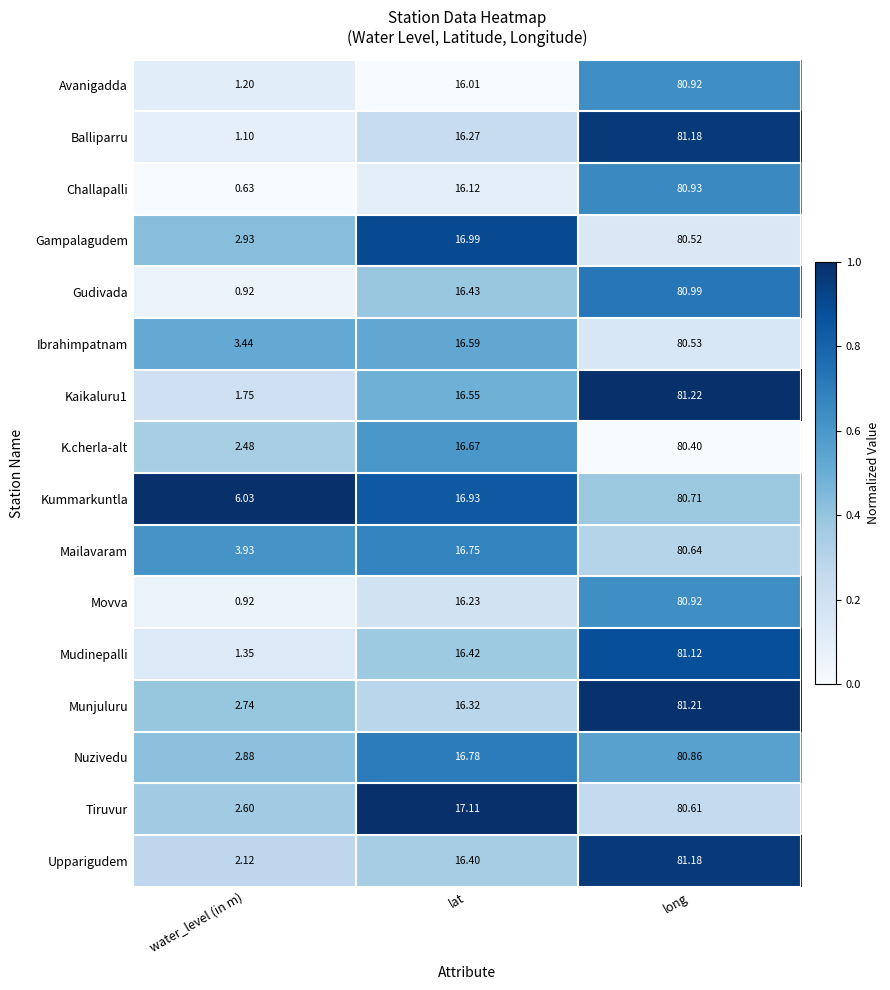

List the labels in order of Mudinepalli value, smallest first.

water_level (in m), lat, long